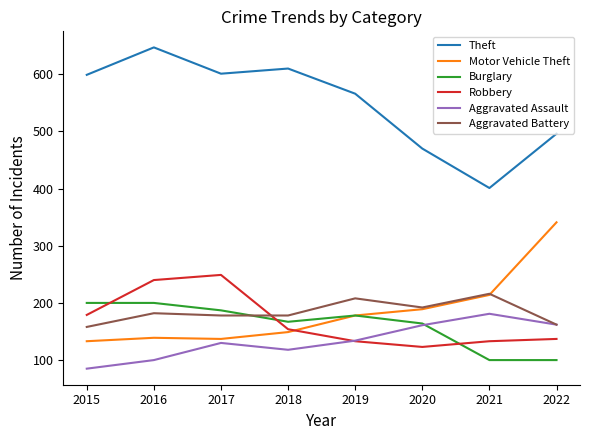

Is the value of Aggravated Battery at 2017 greater than the value of Aggravated Assault at 2019?

Yes